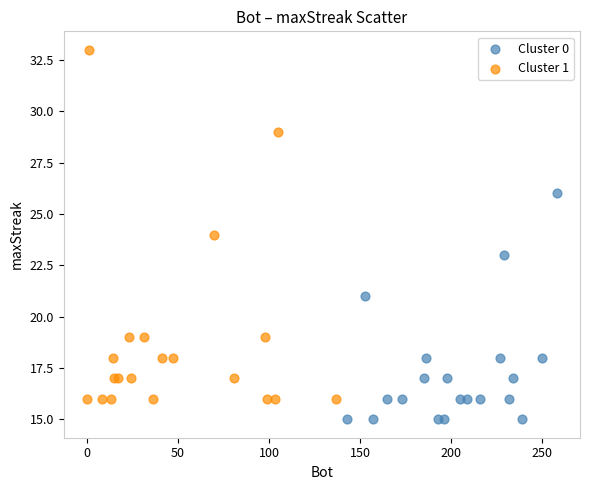

Which series has the widest spread of Y values?

Cluster 1